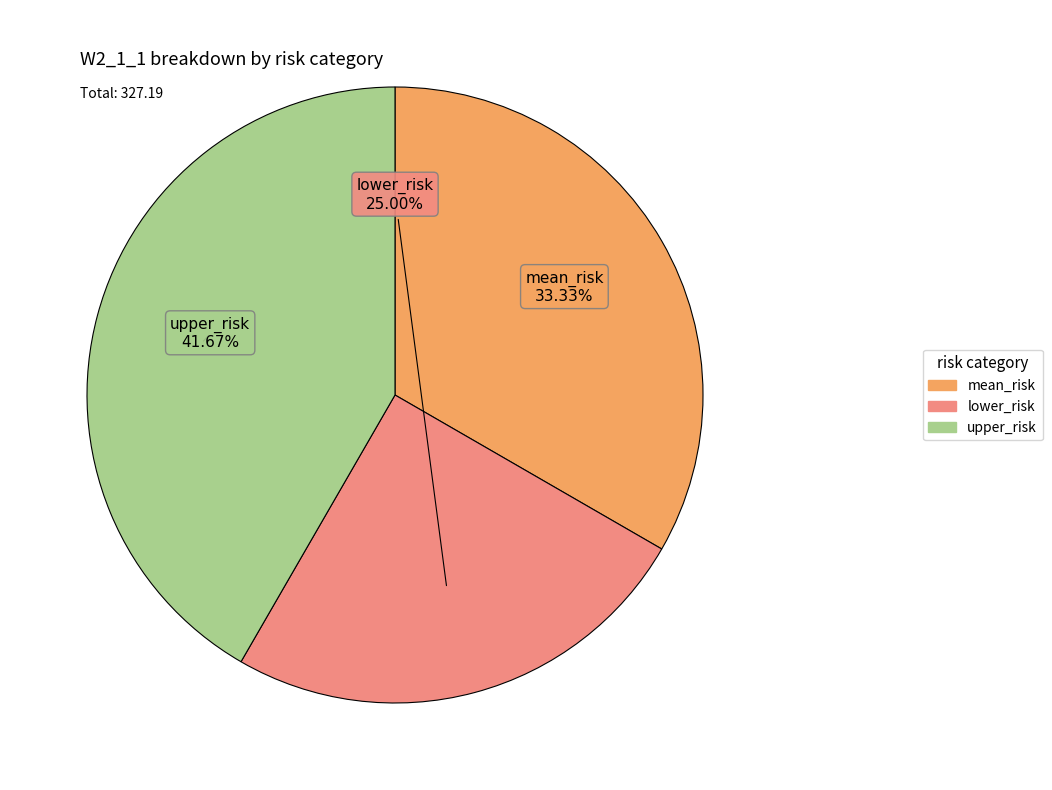

Between upper_risk and mean_risk, which is larger?

upper_risk